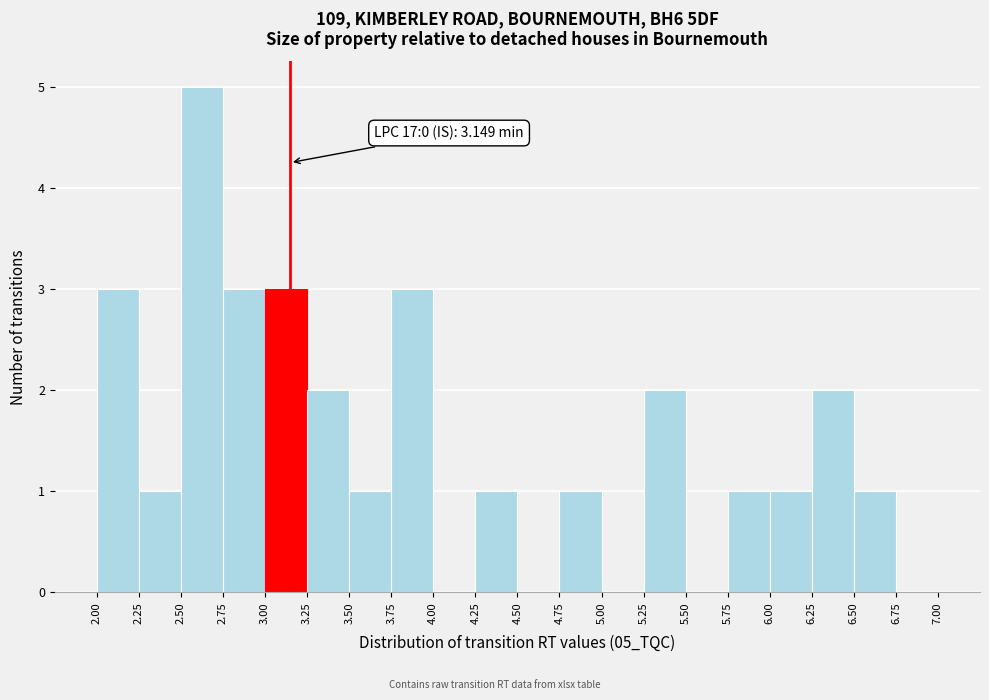

Over which range of the x-axis is the bar tallest?

2.50 to 2.75